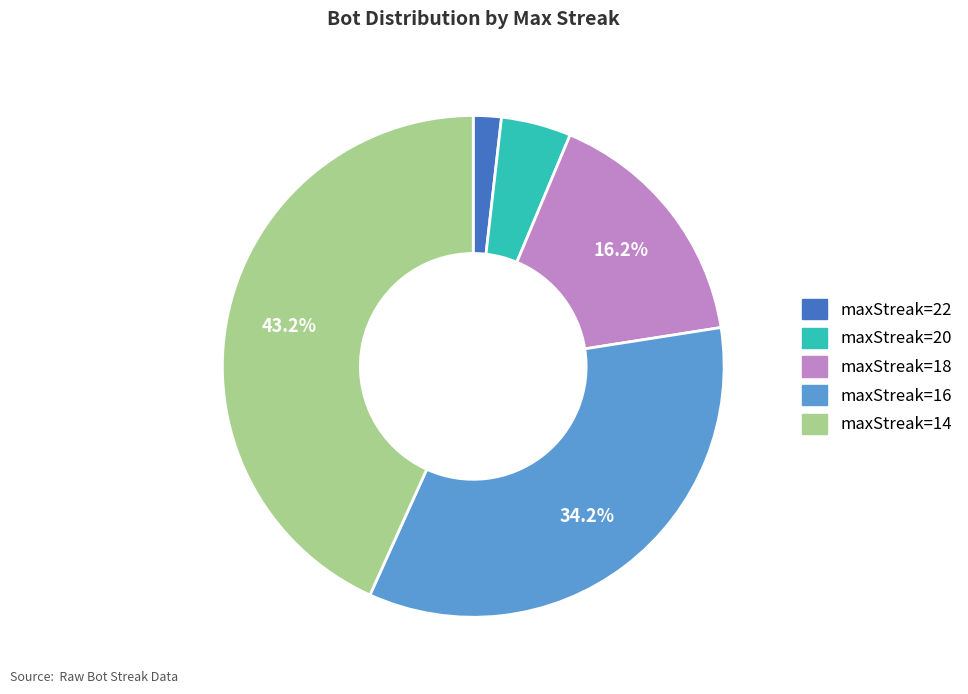

Is there any slice that represents more than half of the pie?

No